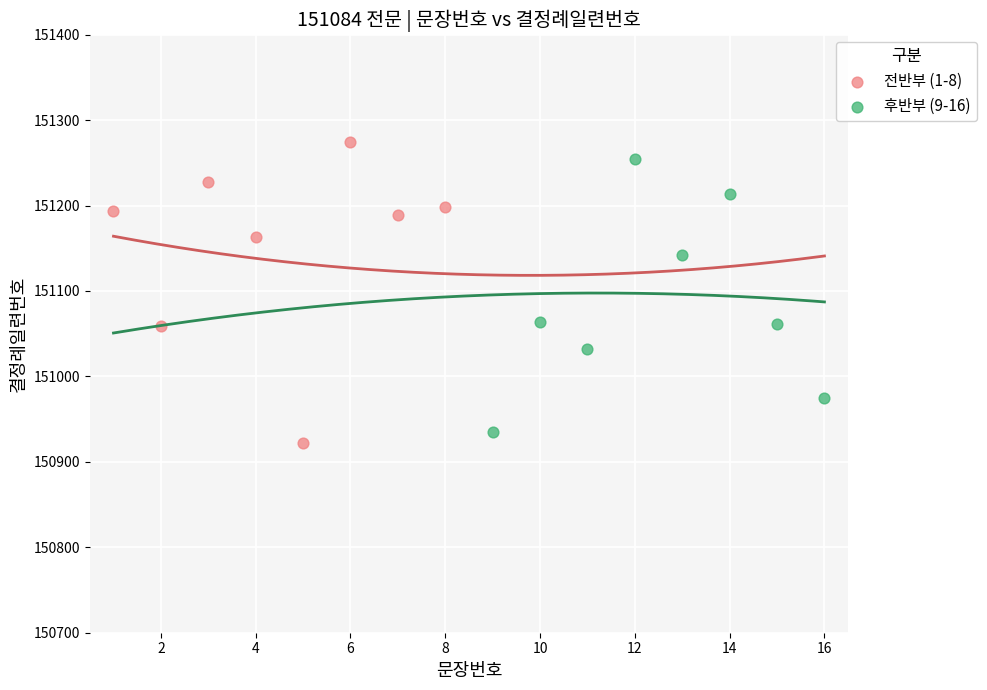

Which series reaches the minimum Y coordinate?

전반부 (1-8)